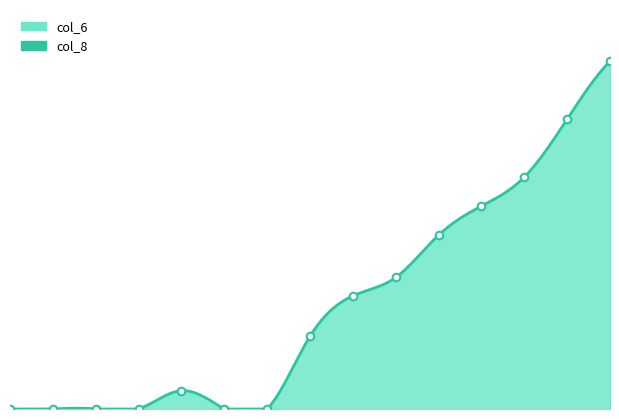

Which has a higher value, 109/11/20 or 109/11/13?

109/11/20